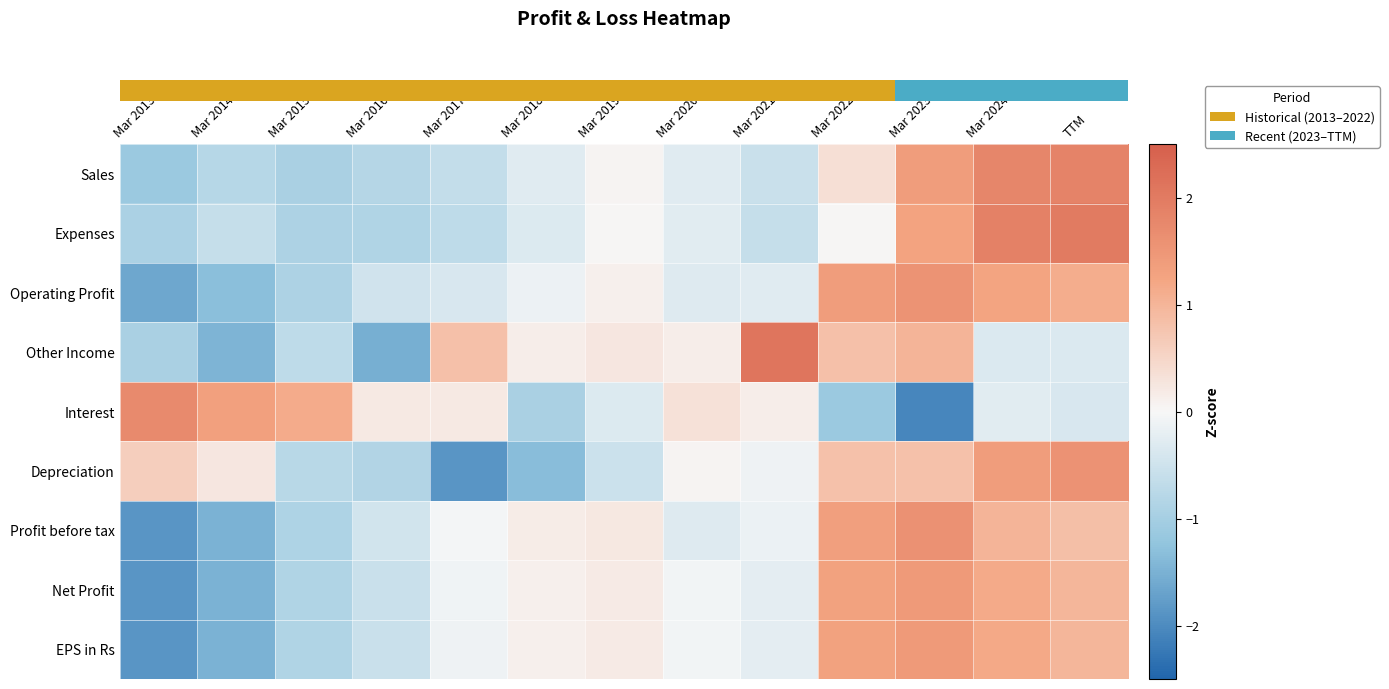

Count the number of categories in the chart.

13